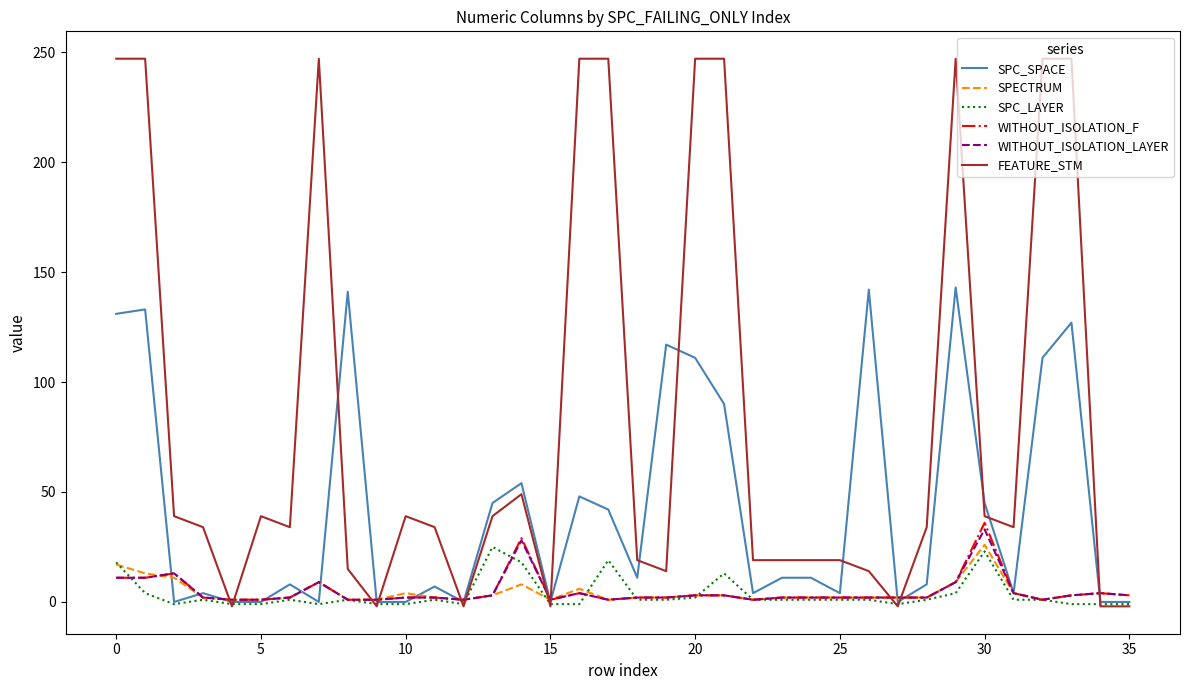

What is the highest value of the SPC_LAYER series?

25